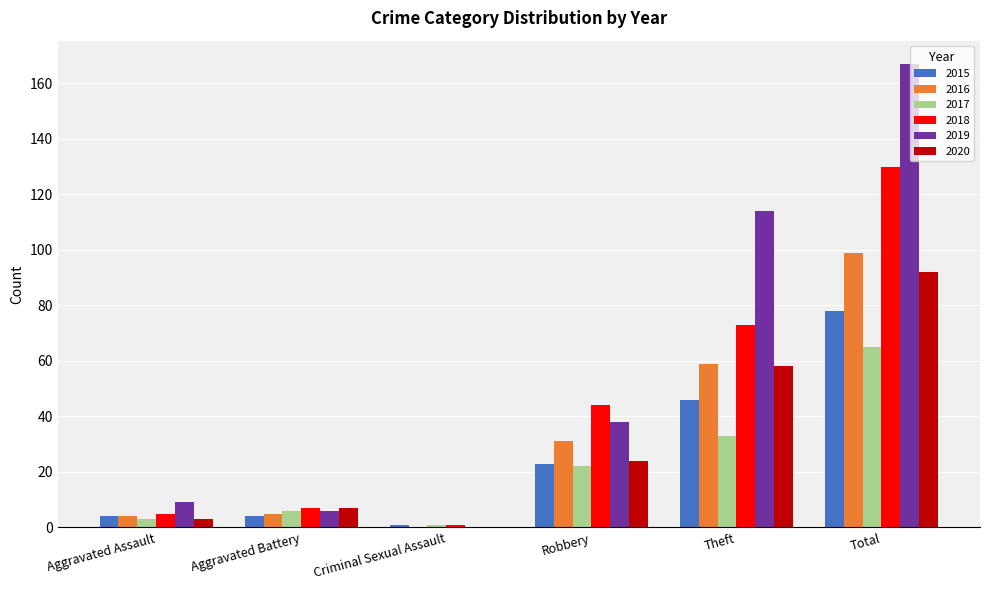

What is the maximum value for 2015?

78